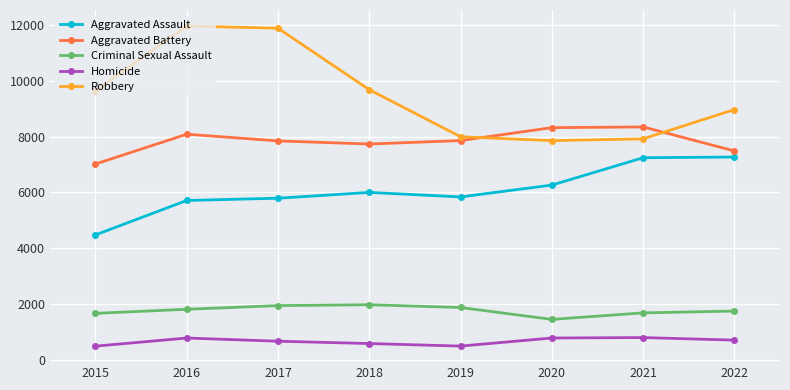

Where is Robbery nearest to the value 9907?

2018